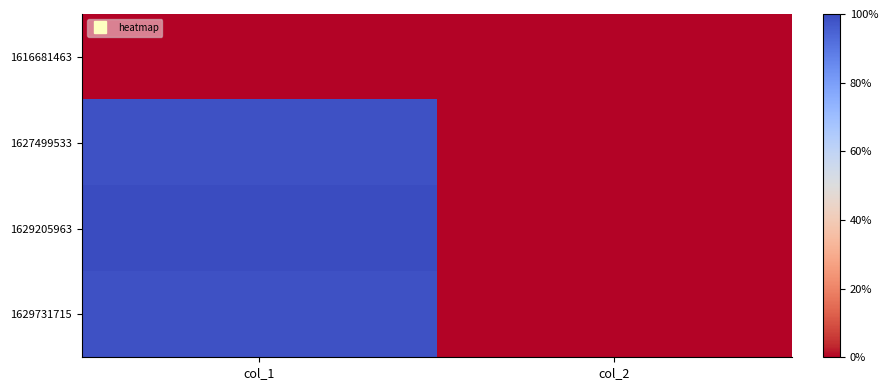

At col_2, list the series in order from smallest to largest.

1616681463, 1627499533, 1629205963, 1629731715